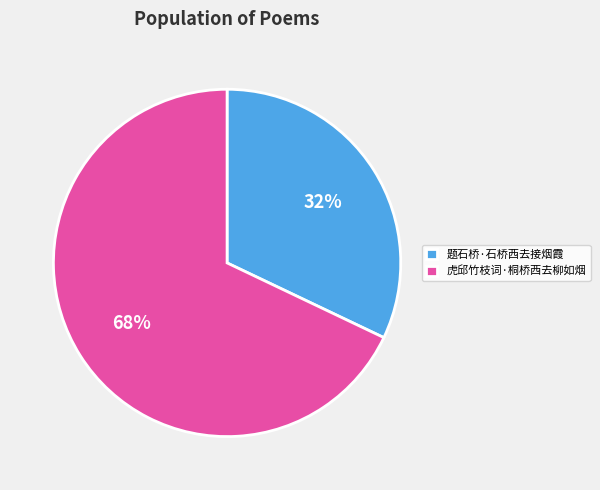

How many slices are in this pie chart?

2